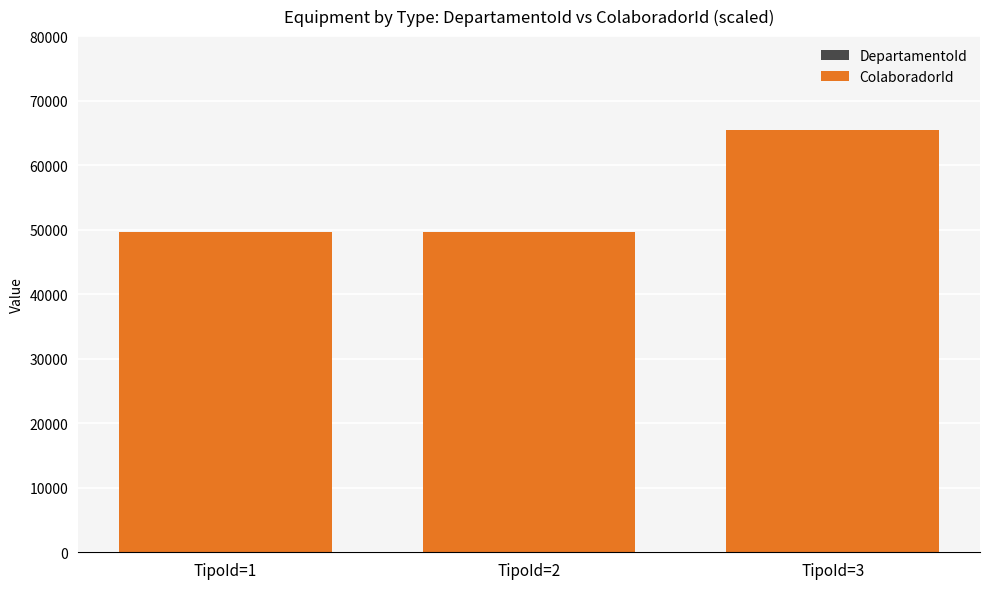

At which category is the sum across all series the highest?

TipoId=3